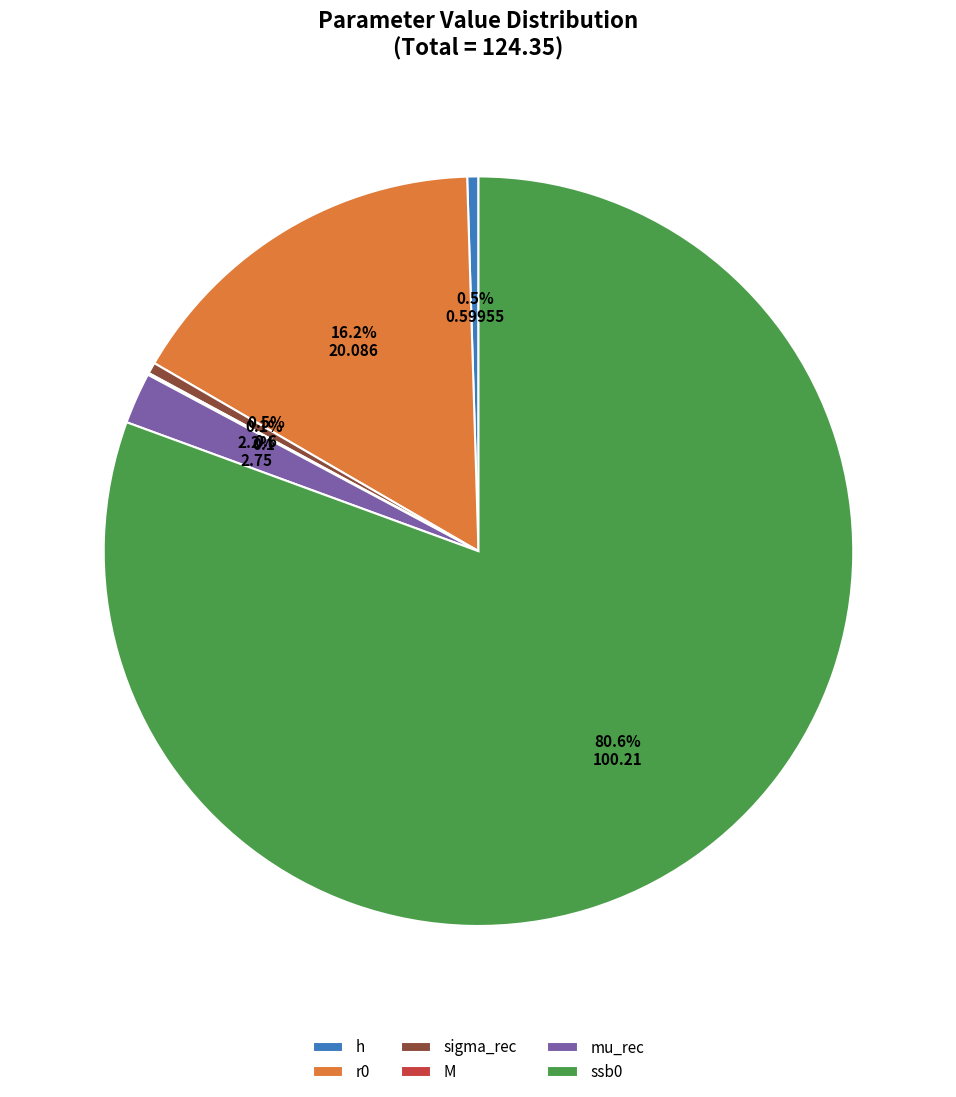

What is the largest slice in the pie chart?

ssb0